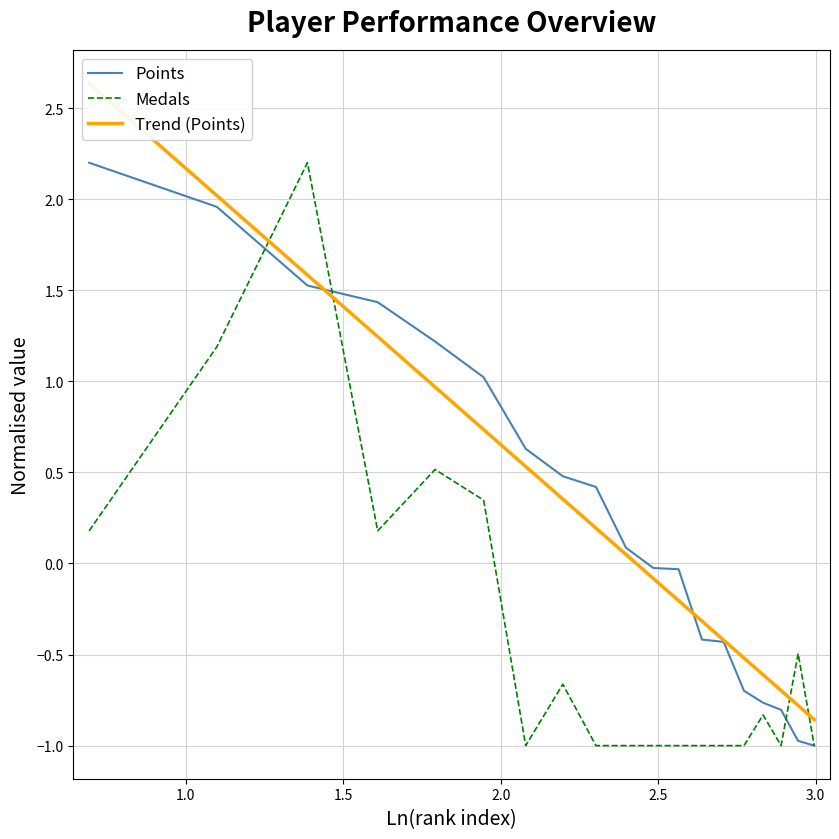

What is the lowest value of the Medals series?

-1.0